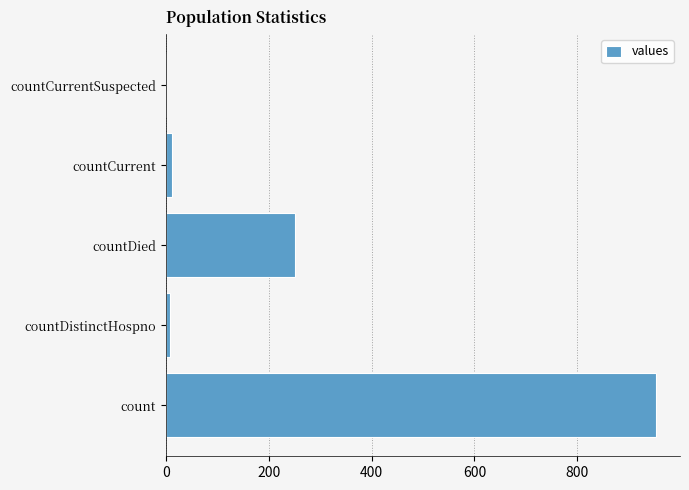

Are the bars horizontal?

Yes